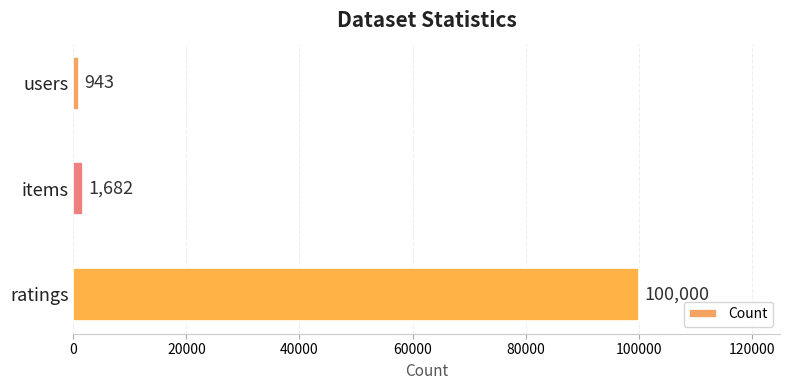

Reading bottom to top, list all the values displayed in this chart.

ratings=100000	items=1682	users=943